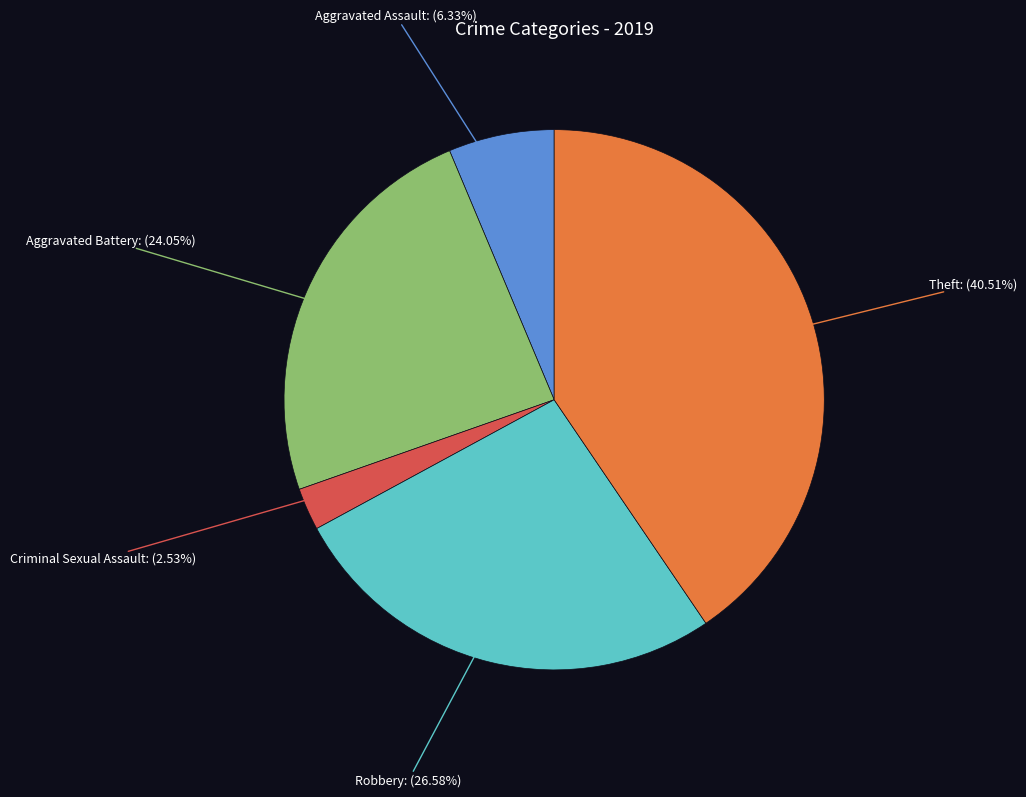

Is there a majority slice in this chart?

No